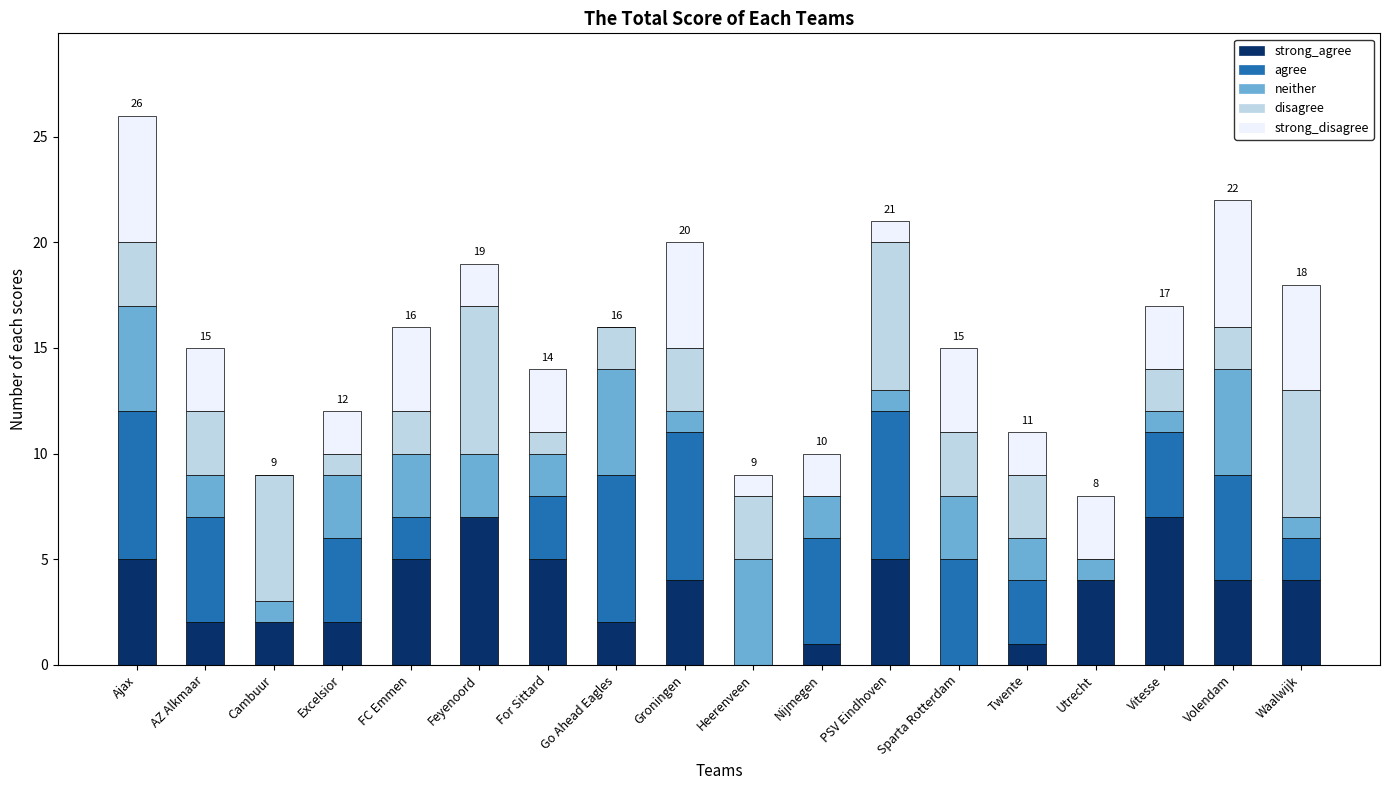

What is the total value across all series at Excelsior?

12